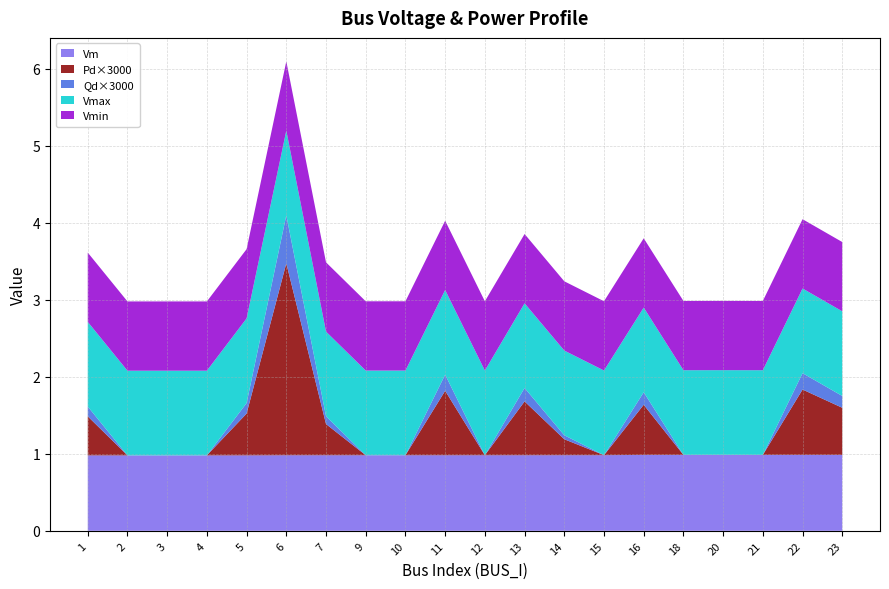

At which category is the sum across all series the highest?

6